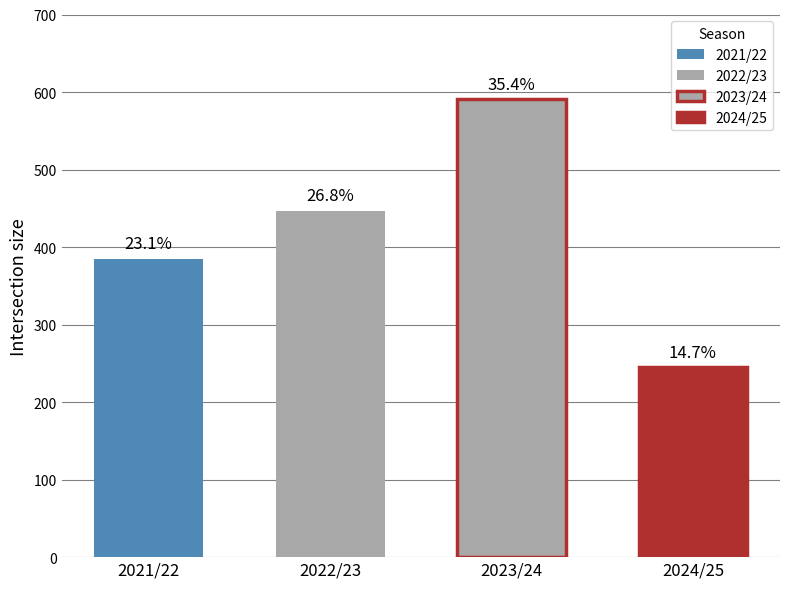

Count the number of categories in the chart.

4